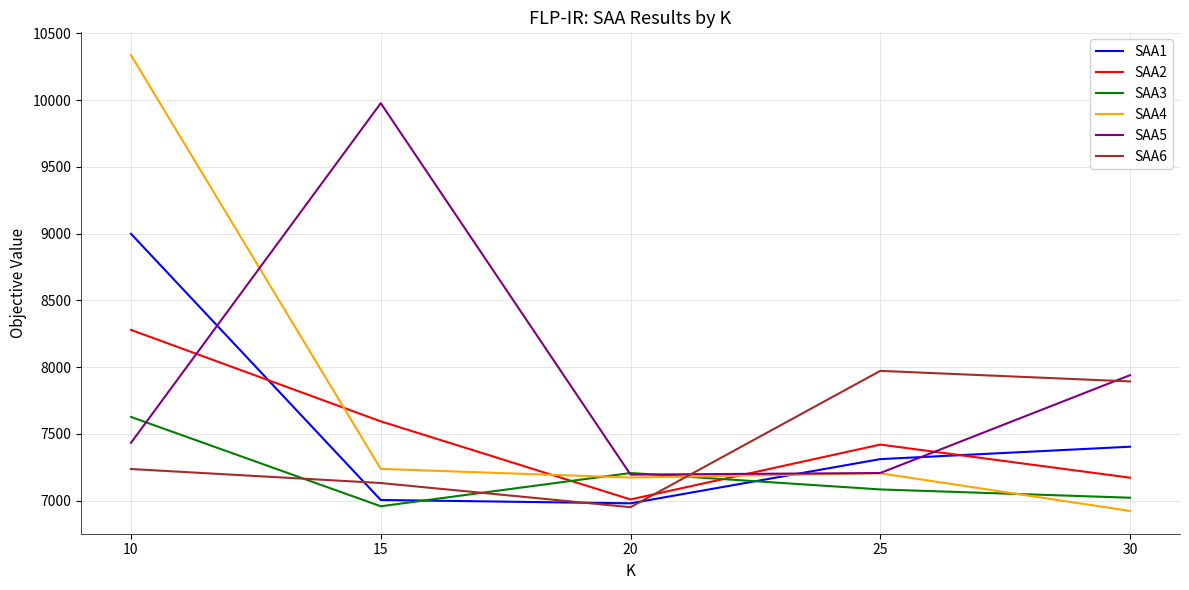

How many values in the SAA3 series are below 7084?

2